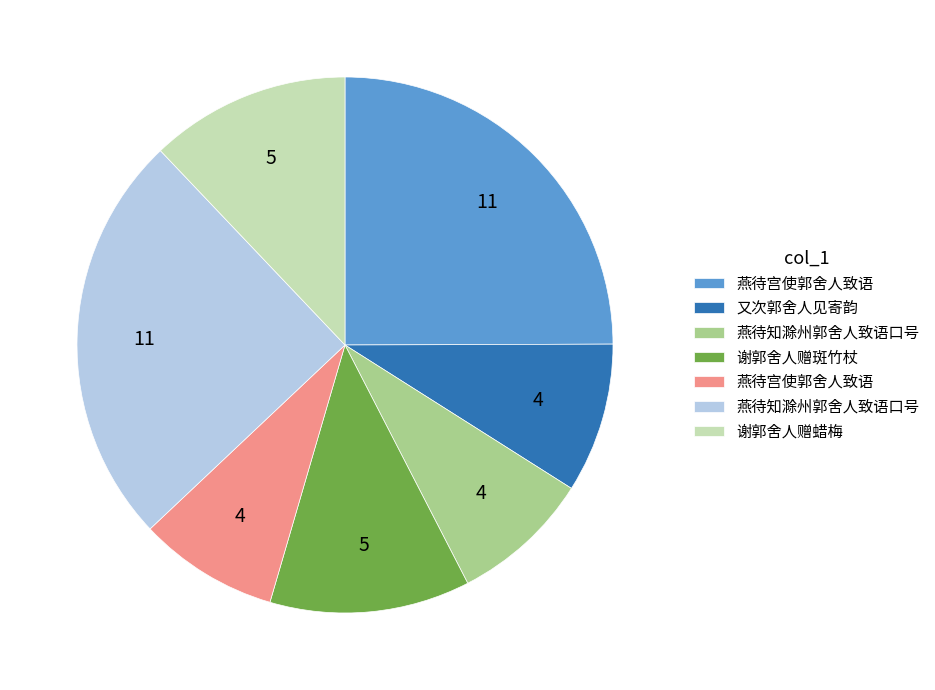

Is there a majority slice in this chart?

No